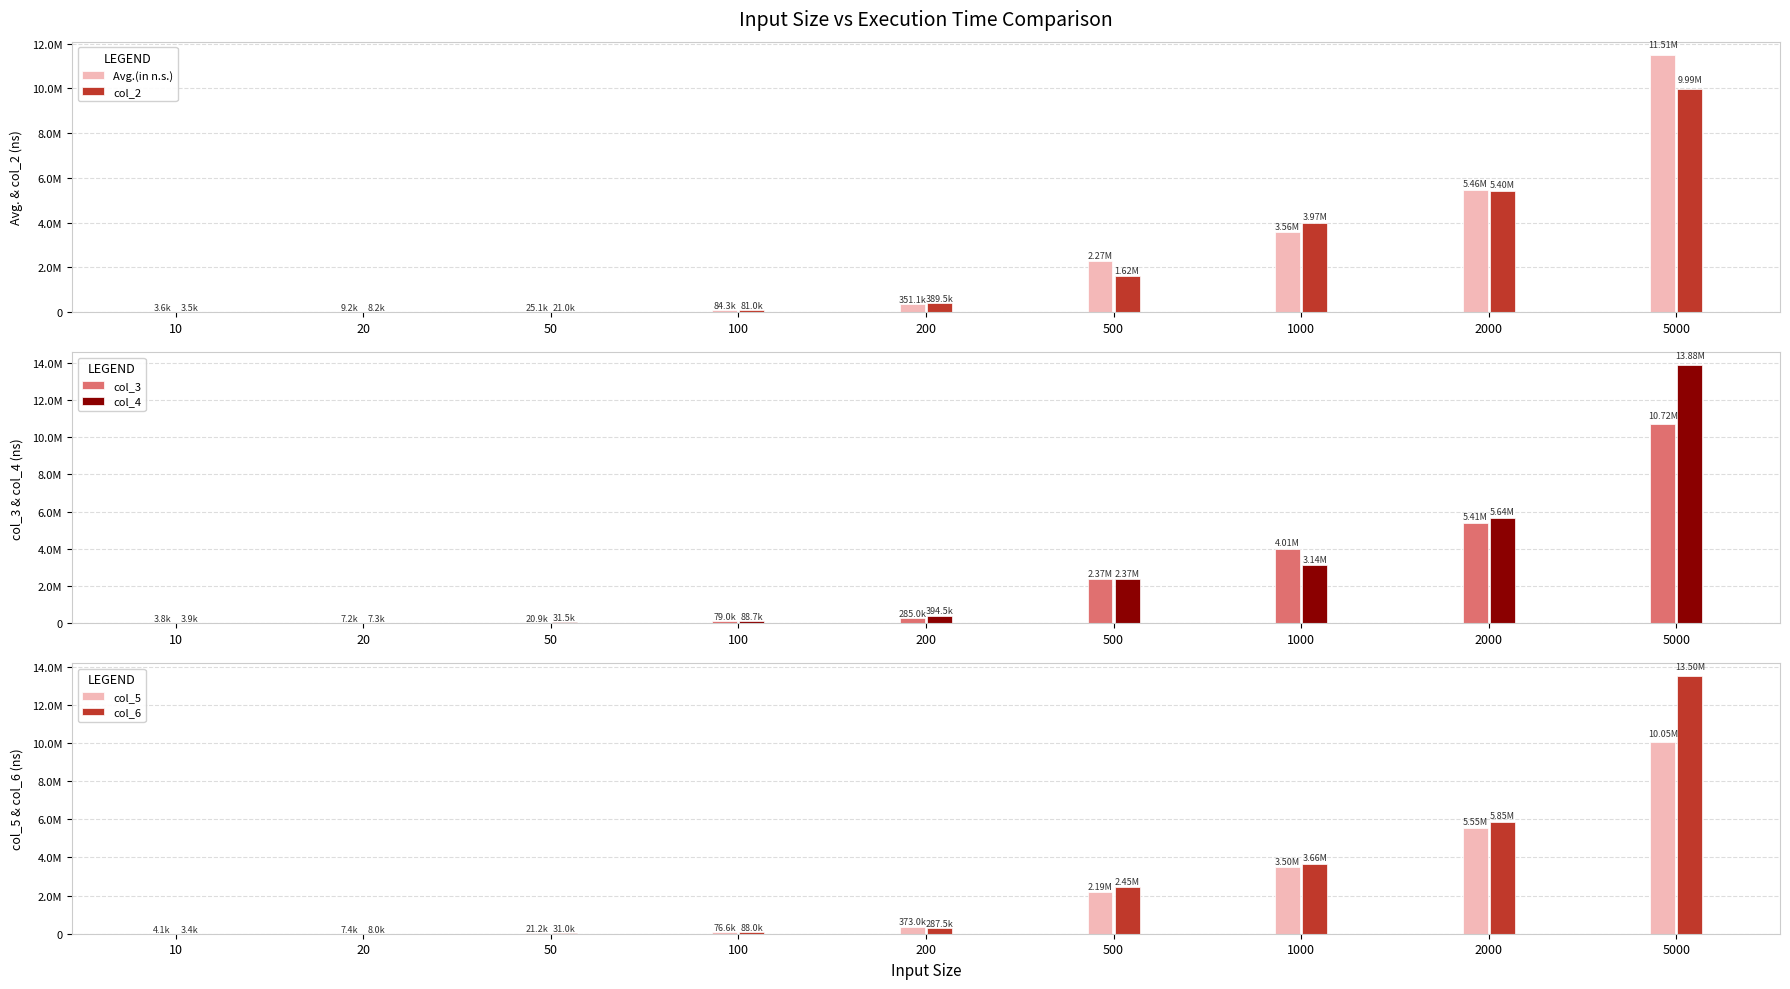

Reading left to right, transcribe all the data shown in this chart.

Avg.(in n.s.): 10=3629.0	20=9208.3	50=25058.5	100=84283.4	200=351091.7	500=2267962.7	1000=3560695.8	2000=5456470.9	5000=11510654.1
col_2: 10=3500.0	20=8209.0	50=21000.0	100=80958.0	200=389500.0	500=1620500.0	1000=3972667.0	2000=5401458.0	5000=9986167.0
col_3: 10=3792.0	20=7209.0	50=20917.0	100=79042.0	200=285000.0	500=2368709.0	1000=4007833.0	2000=5405917.0	5000=10717292.0
col_4: 10=3875.0	20=7333.0	50=31500.0	100=88709.0	200=394500.0	500=2365458.0	1000=3137084.0	2000=5641959.0	5000=13881250.0
col_5: 10=4083.0	20=7417.0	50=21208.0	100=76625.0	200=372958.0	500=2185291.0	1000=3504541.0	2000=5545875.0	5000=10053958.0
col_6: 10=3417.0	20=7958.0	50=30959.0	100=88042.0	200=287500.0	500=2445291.0	1000=3664708.0	2000=5845959.0	5000=13500292.0